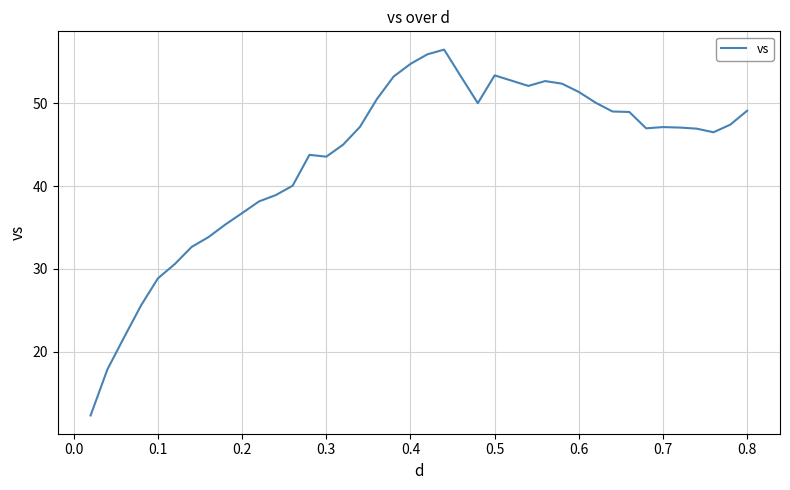

What is the greatest value displayed?

56.5